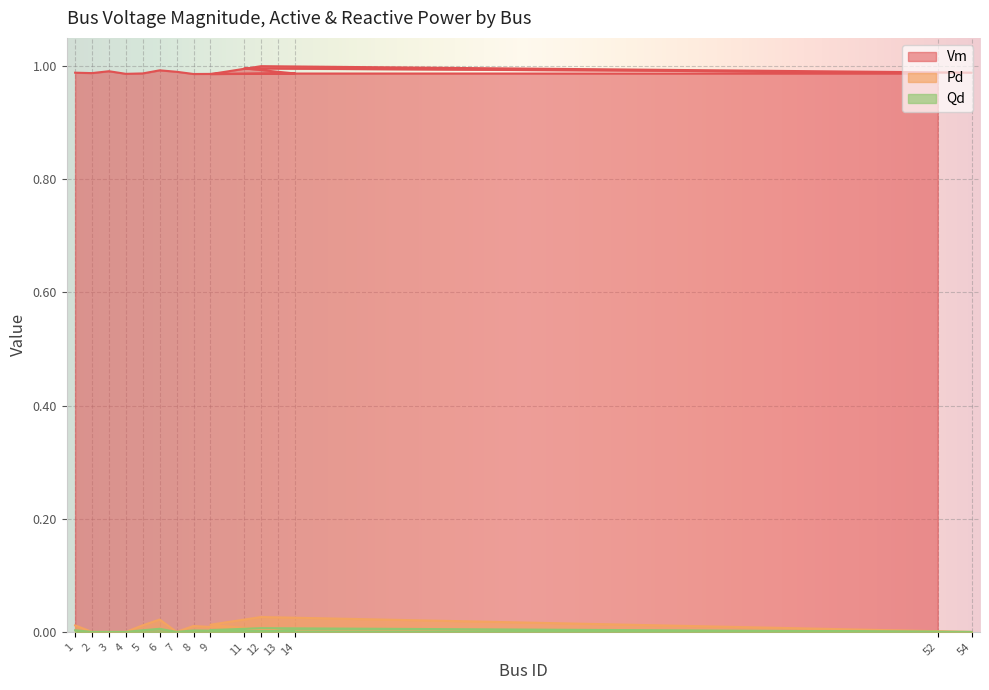

Does the chart display data point markers on the line(s)?

No